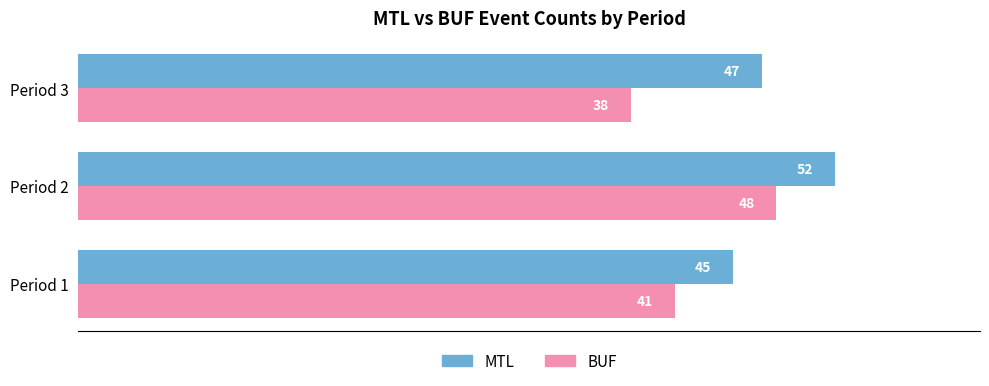

What is the spread (max minus min) of values at Period 3?

9